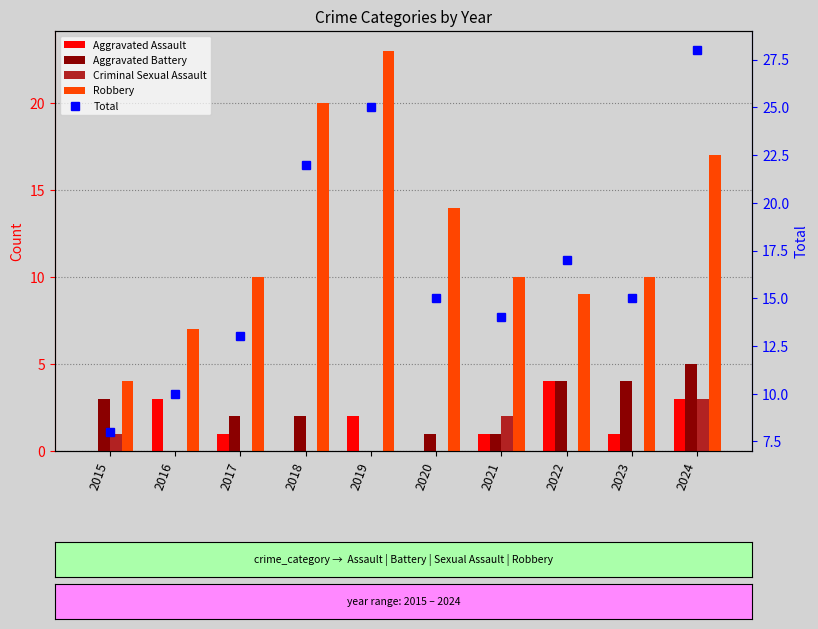

Is the value of Criminal Sexual Assault at 2022 greater than the value of Aggravated Battery at 2015?

No